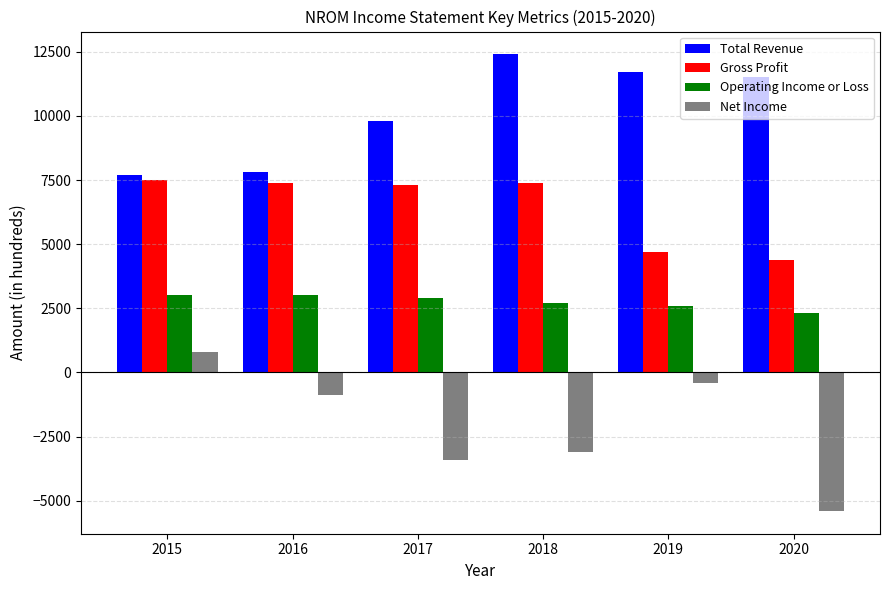

What is the difference between the maximum and second lowest values in the Operating Income or Loss series?

400